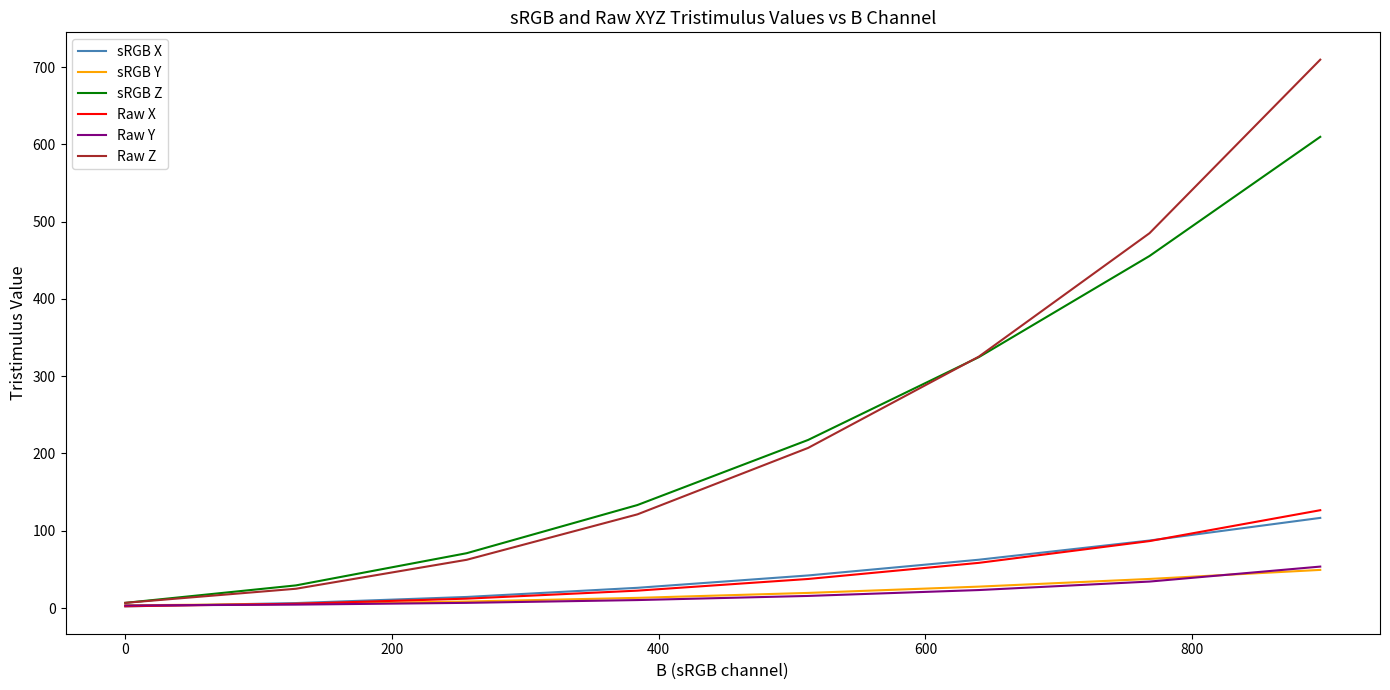

Which series has the widest spread of values?

Raw Z